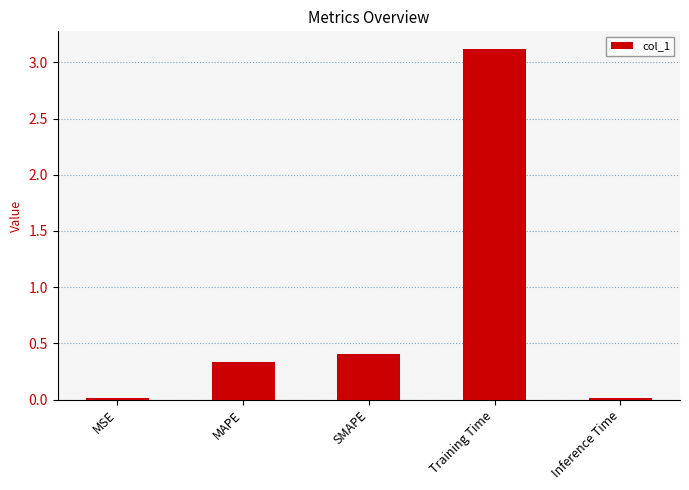

Which has a higher value, MAPE or Inference Time?

MAPE